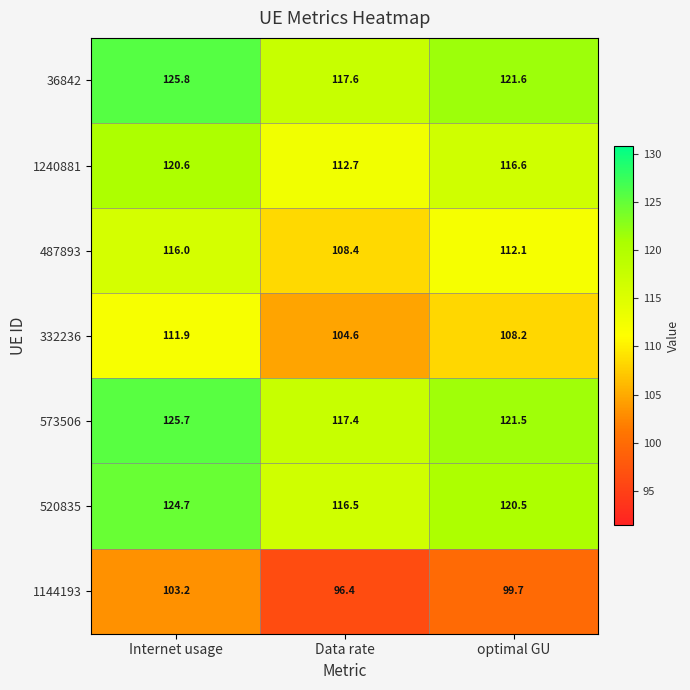

Which category has the lowest value across all series?

Data rate